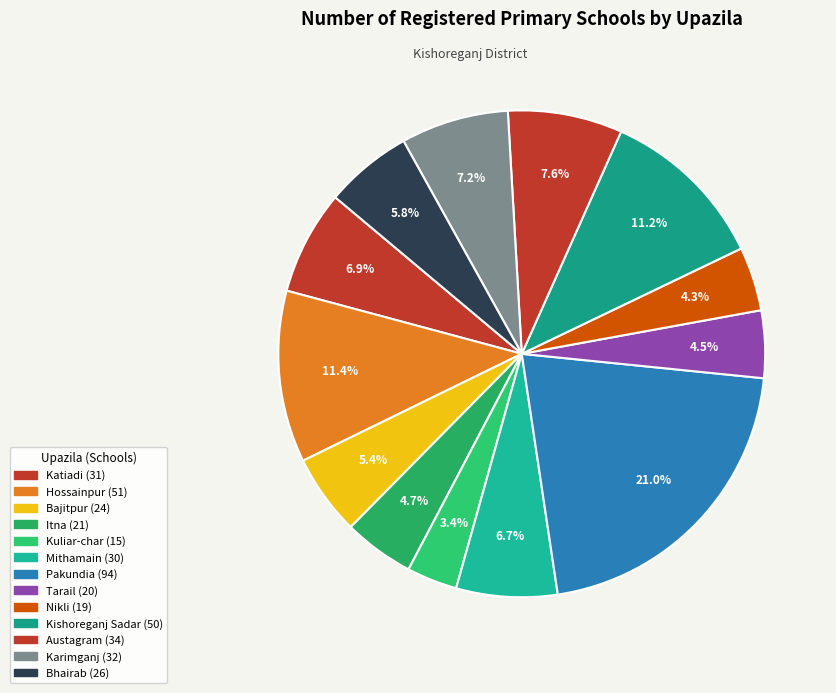

Is Kishoreganj Sadar the majority of the pie?

No